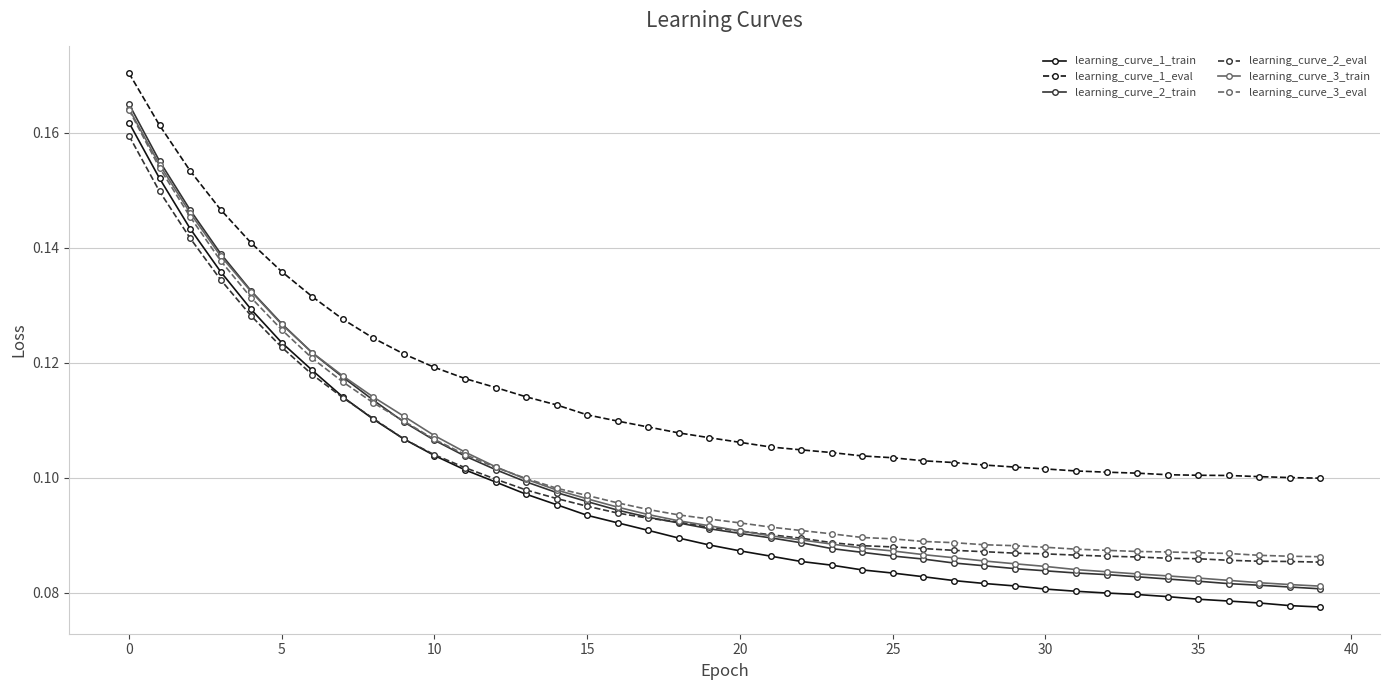

True or false: learning_curve_1_train and learning_curve_1_eval intersect in this chart.

False